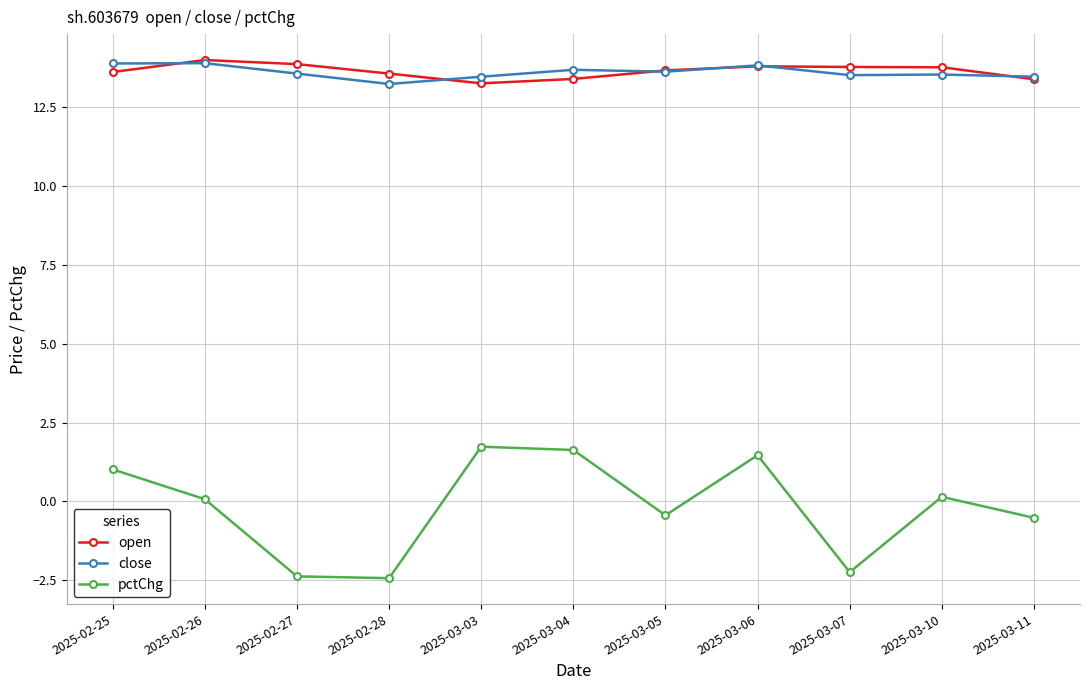

True or false: open and pctChg intersect in this chart.

False